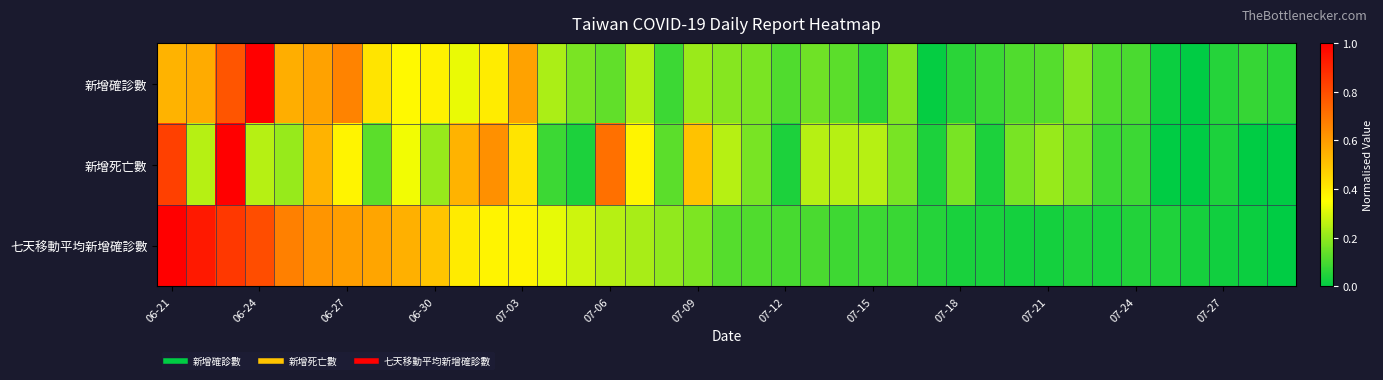

Which series has the largest range (max minus min)?

新增確診數